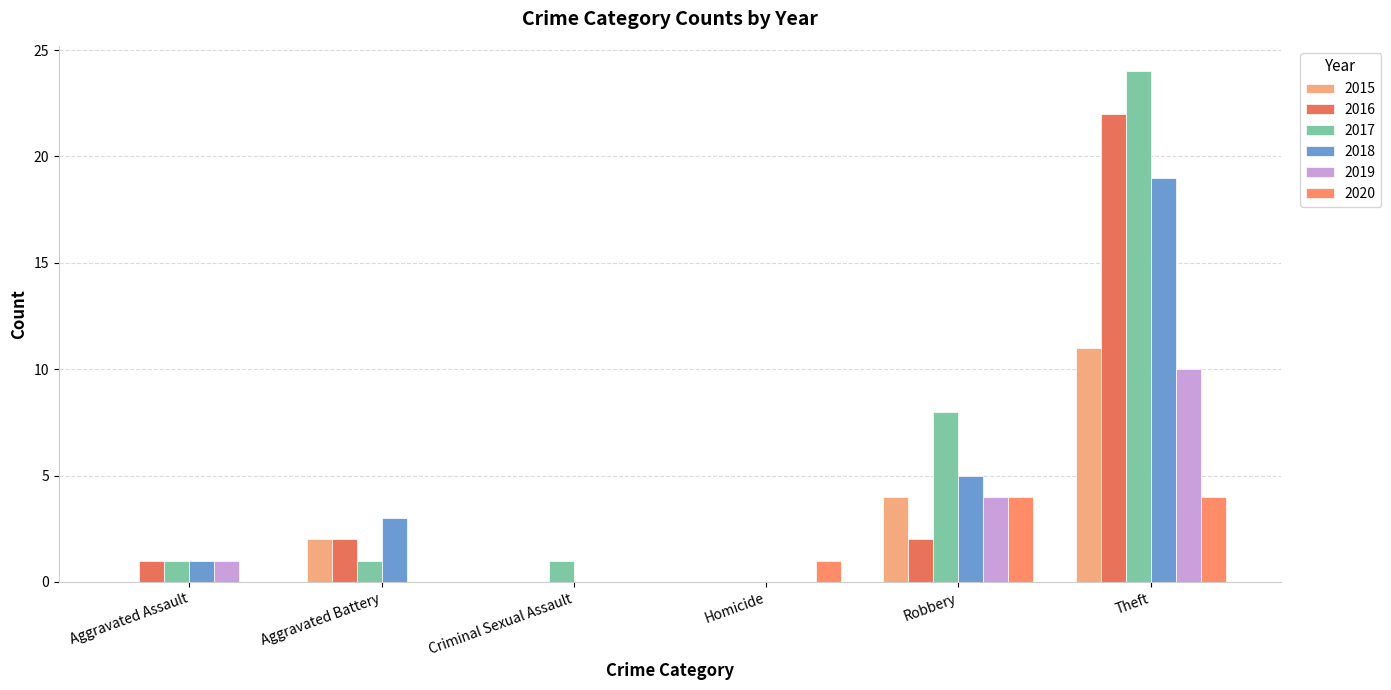

Reading left to right, extract all data points from this chart.

2015: 0	2	0	0	4	11
2016: 1	2	0	0	2	22
2017: 1	1	1	0	8	24
2018: 1	3	0	0	5	19
2019: 1	0	0	0	4	10
2020: 0	0	0	1	4	4